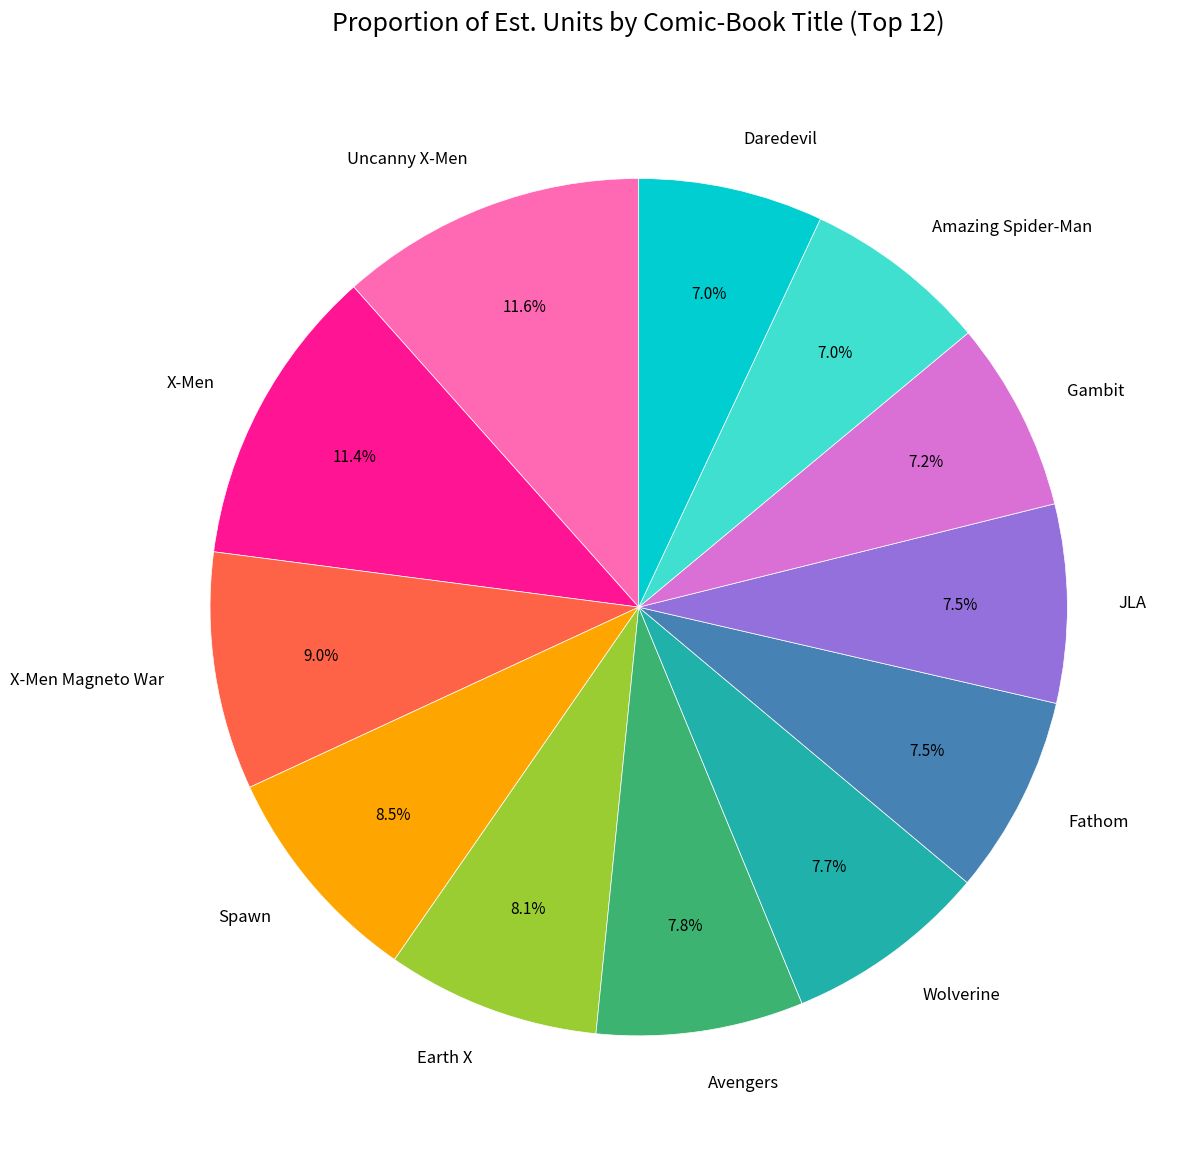

Does any single category account for the majority?

No